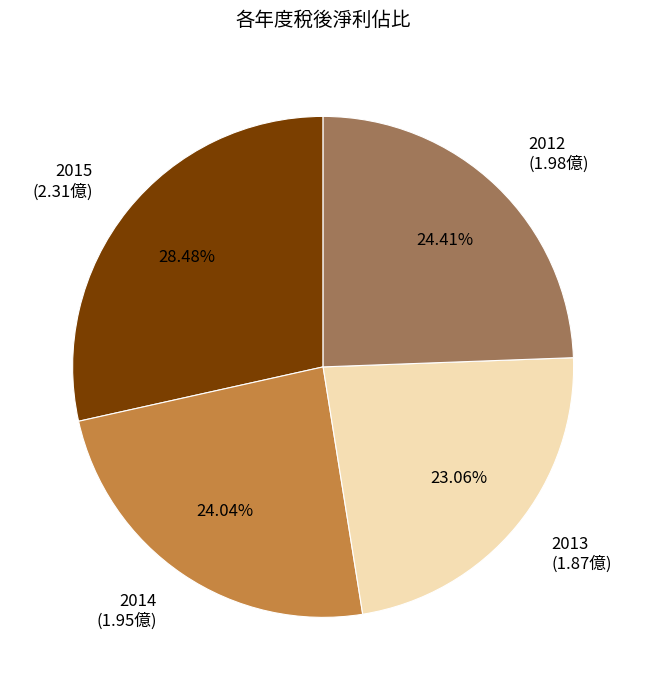

The 2013 slice represents 15% of the pie. True or false?

False